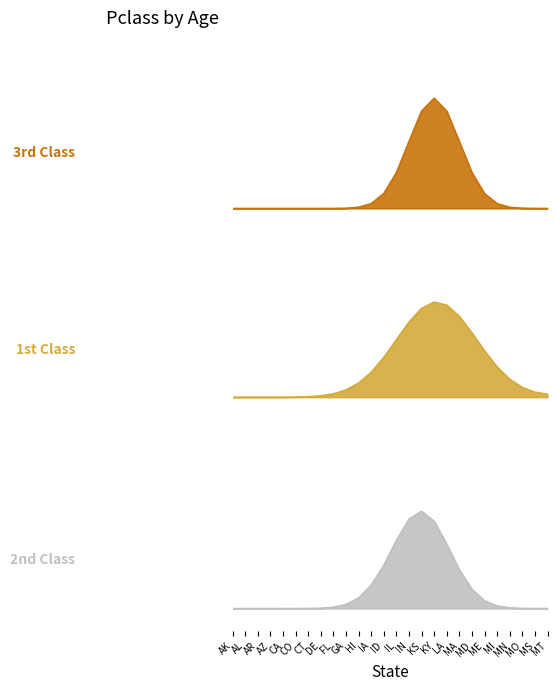

How many distinct data groups are displayed?

3